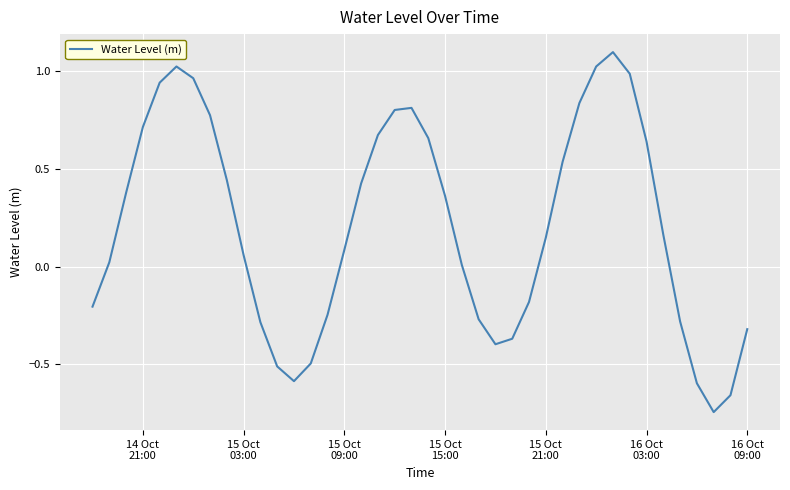

What is the greatest value displayed?

1.1